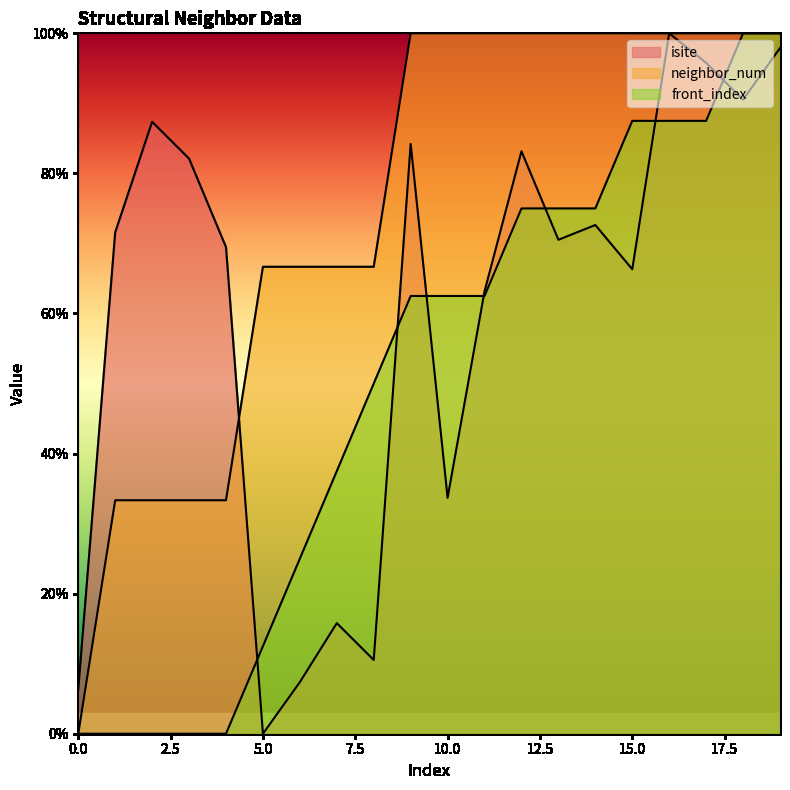

Is the value of neighbor_num at 17 greater than the value of front_index at 8?

Yes